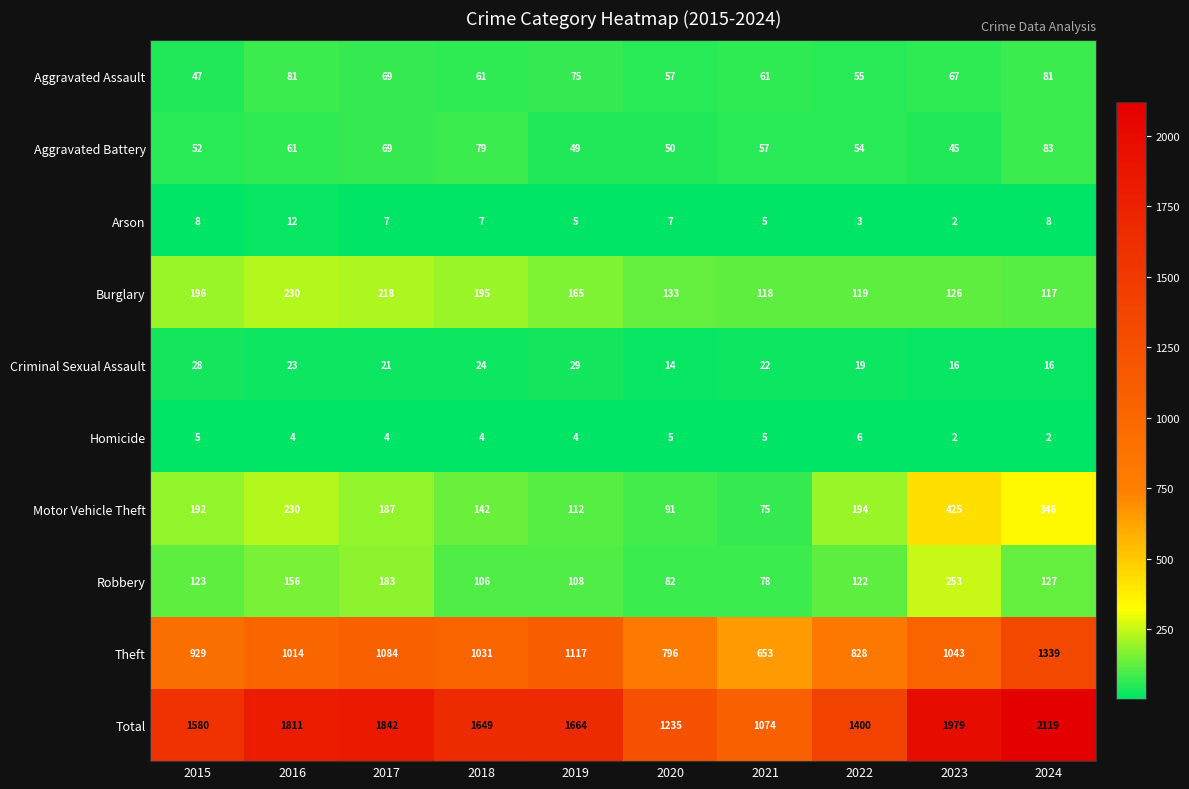

What is the total value across all series at 2016?

3622